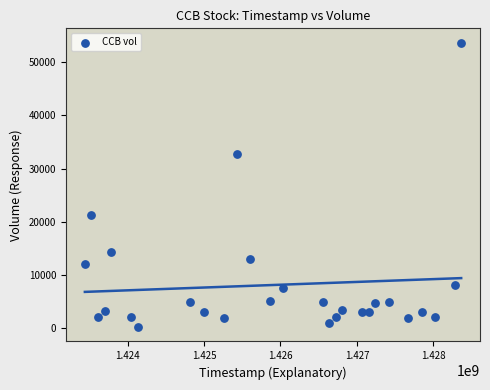

What is the range of Y values (max minus min)?

53500